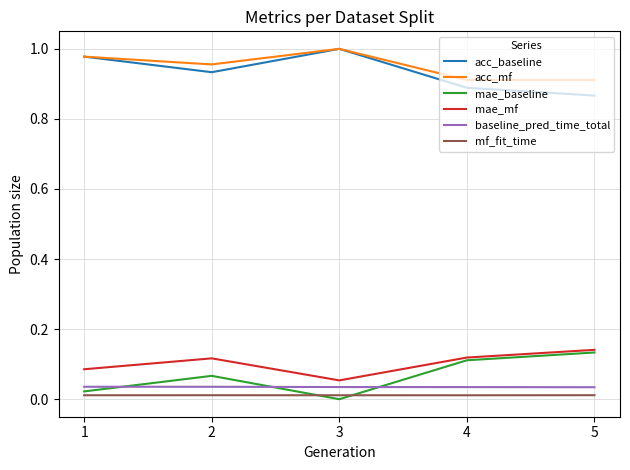

True or false: baseline_pred_time_total and mf_fit_time cross at least once.

False